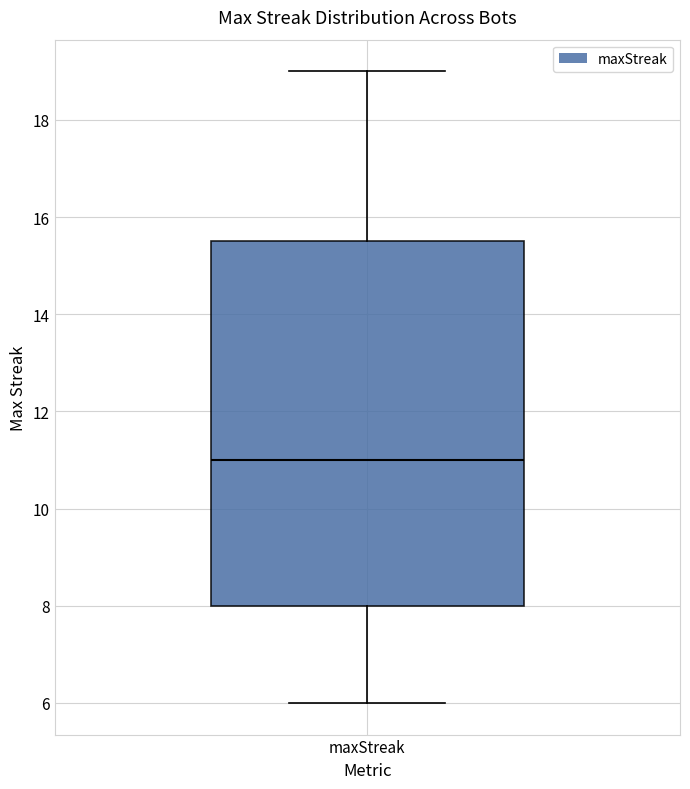

Transcribe this box plot: give where the median line is, the range the box spans, and where the two whiskers end, as read against the y-axis. The values are not printed on the chart, so give them approximately, as read against the axis.

median 11.0, box 8.0 to 15.6, whiskers 6.0 to 19.0